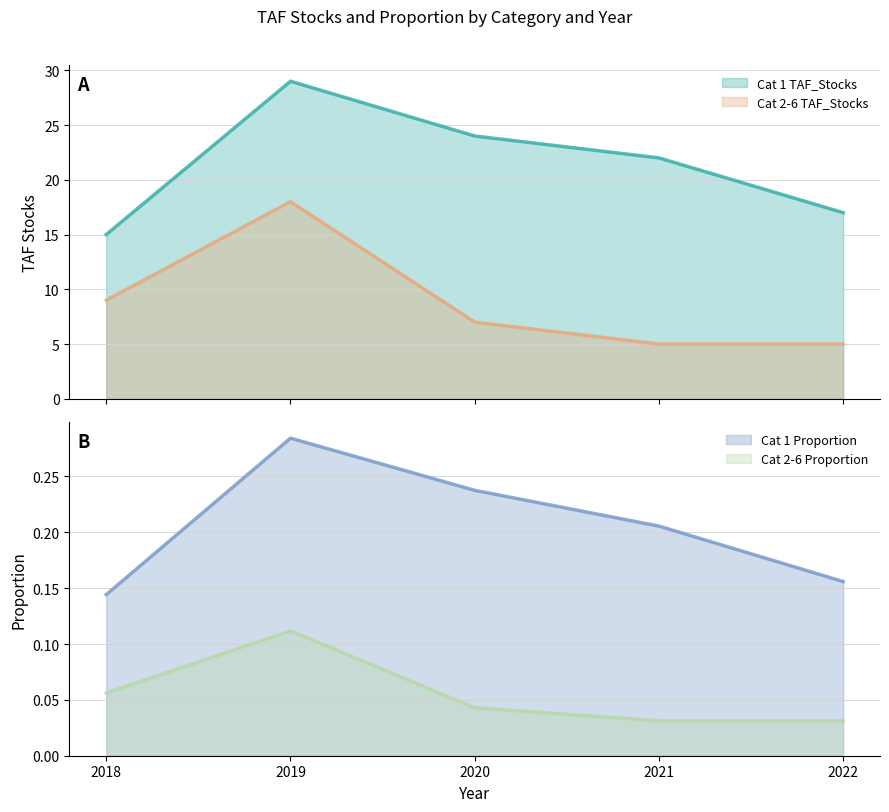

How many data points in Cat 1 TAF_Stocks are less than 22?

2